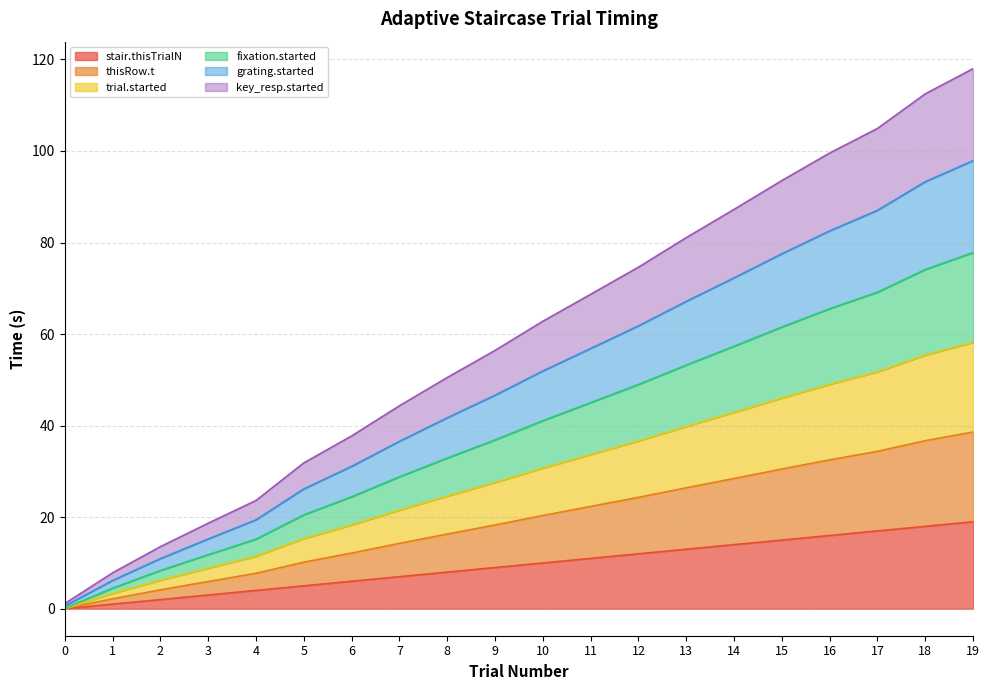

Does the chart have visible grid lines?

Yes